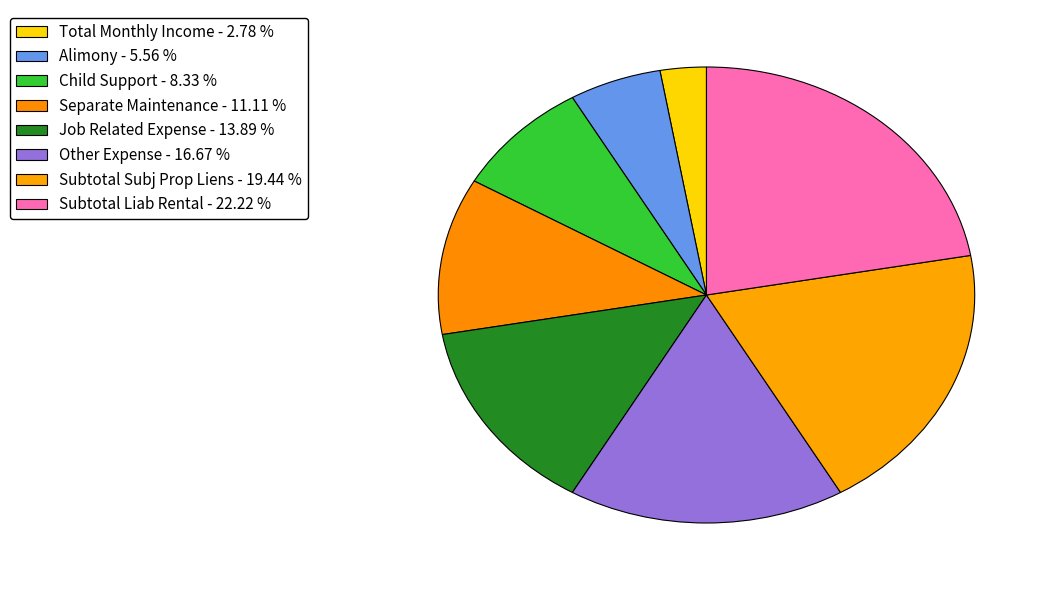

How many slices are in this pie chart?

8